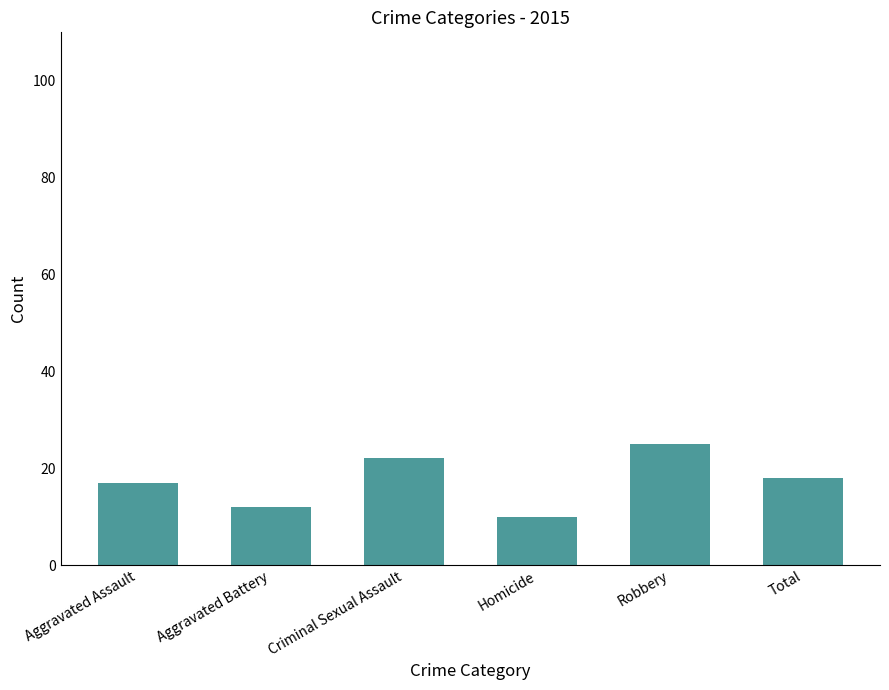

Which has a higher value, Aggravated Battery or Total?

Total